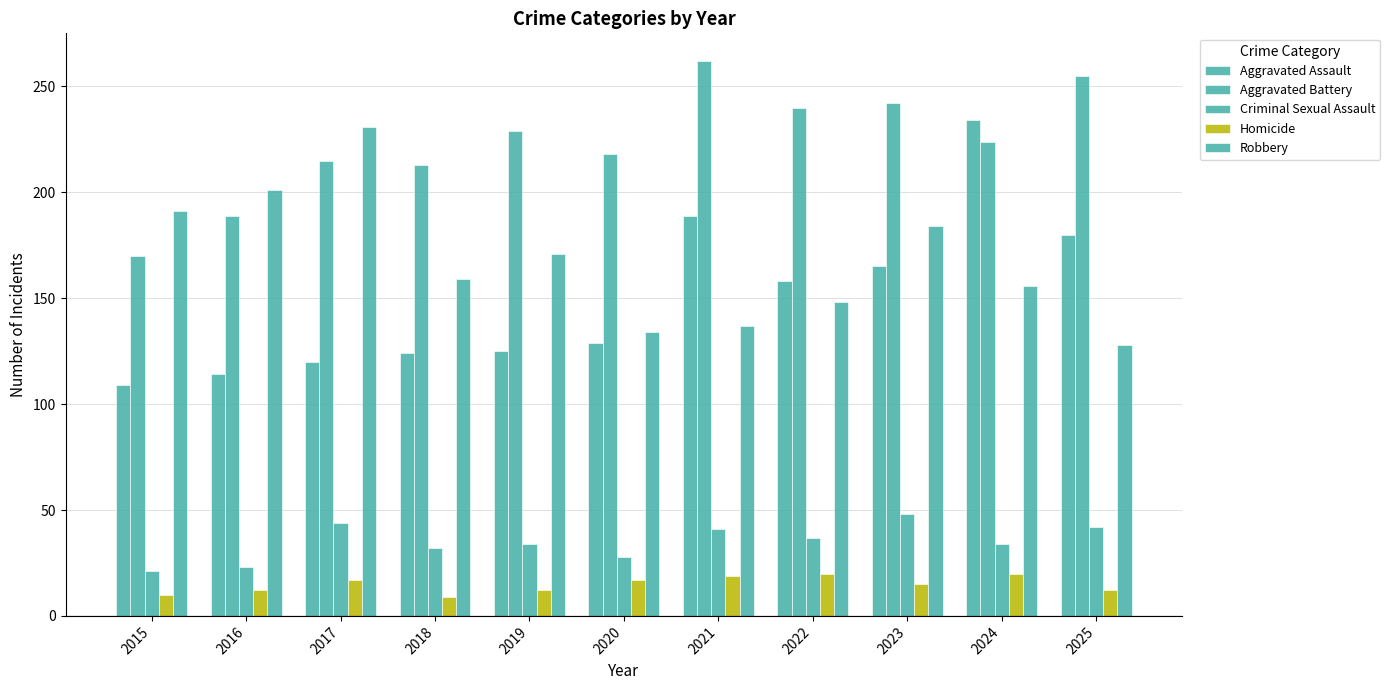

Does the chart contain any negative values?

No